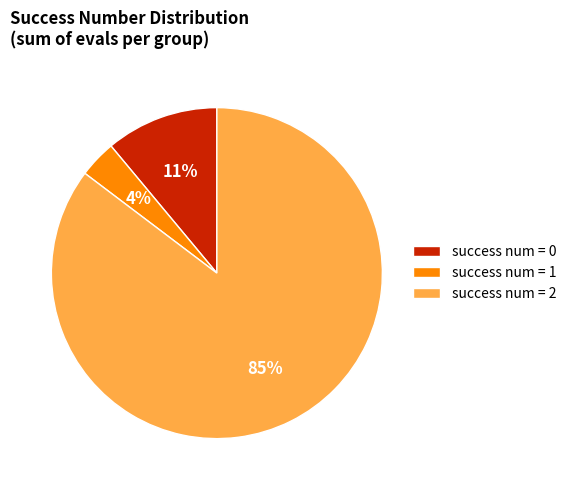

What is the majority slice?

success num = 2